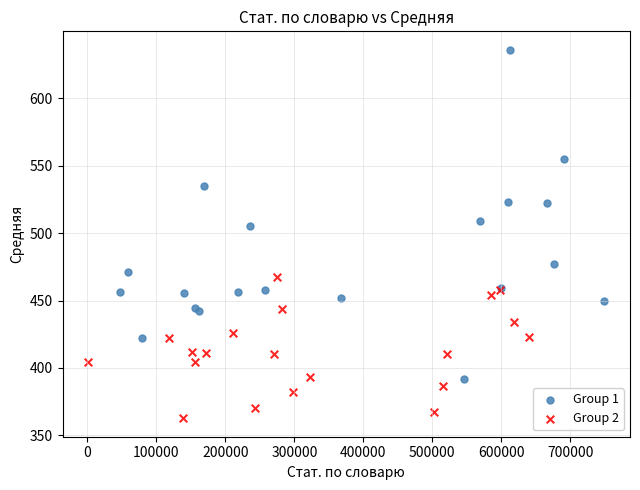

Which series reaches the maximum Y coordinate?

Group 1